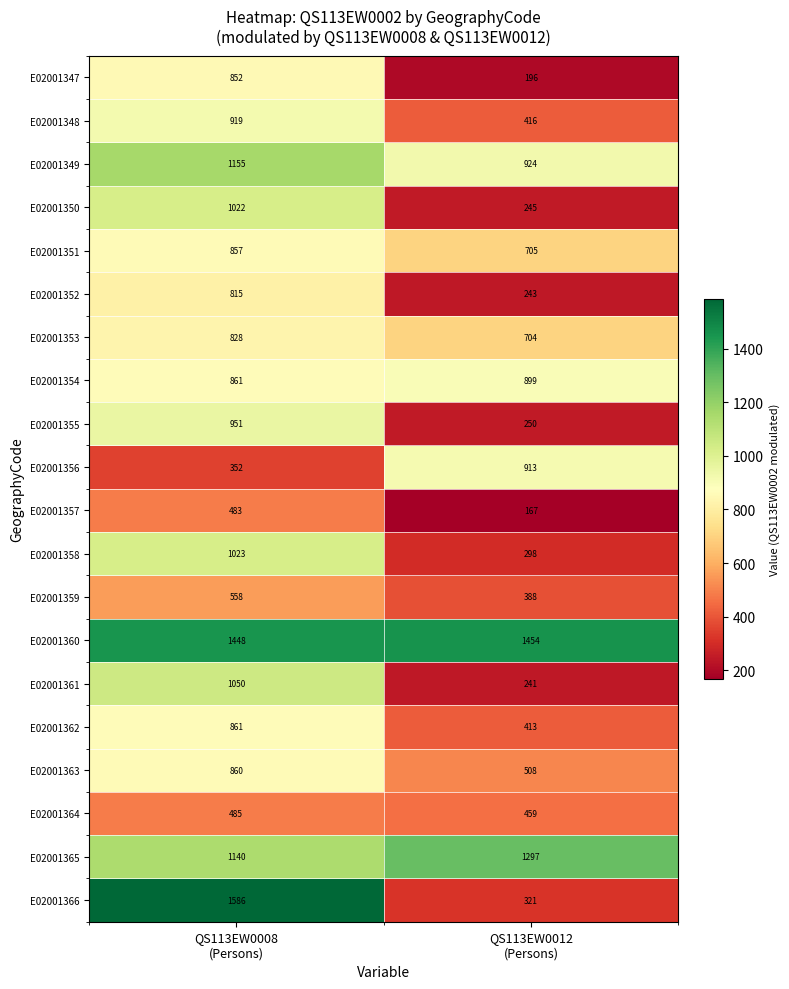

What is the difference between the highest and lowest values at QS113EW0012
(Persons)?

1287